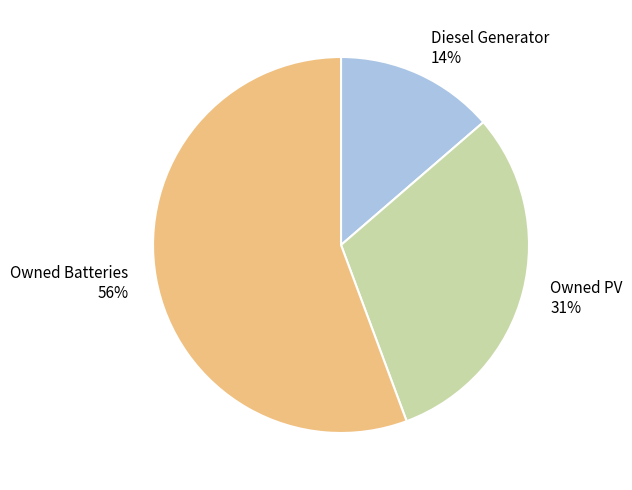

True or false: Owned Batteries accounts for 45% of the total.

False